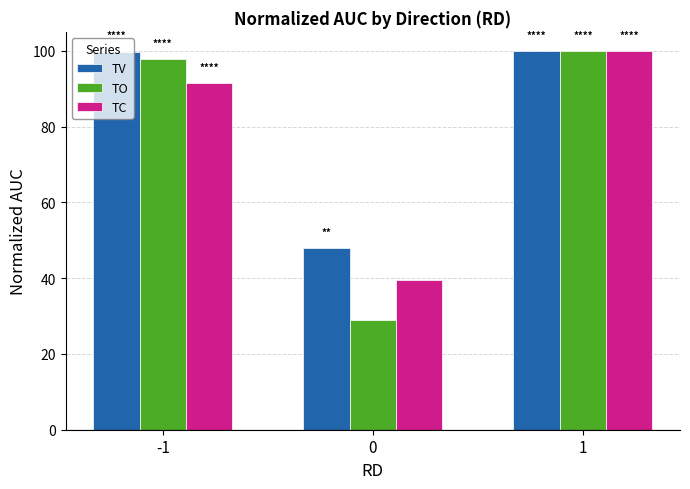

What is the difference between the highest and lowest values at -1?

8.3